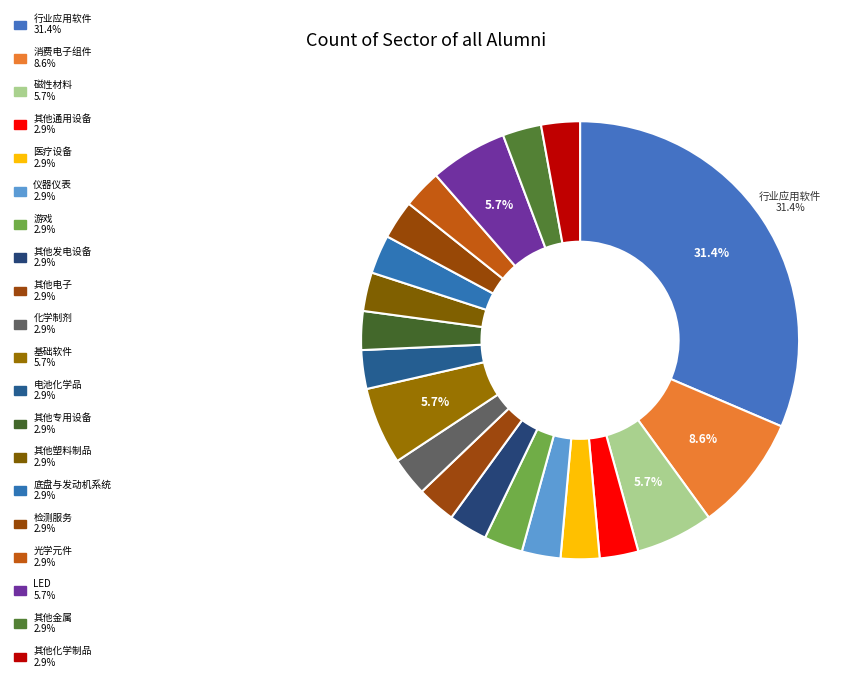

Which slice is the smallest?

其他通用设备